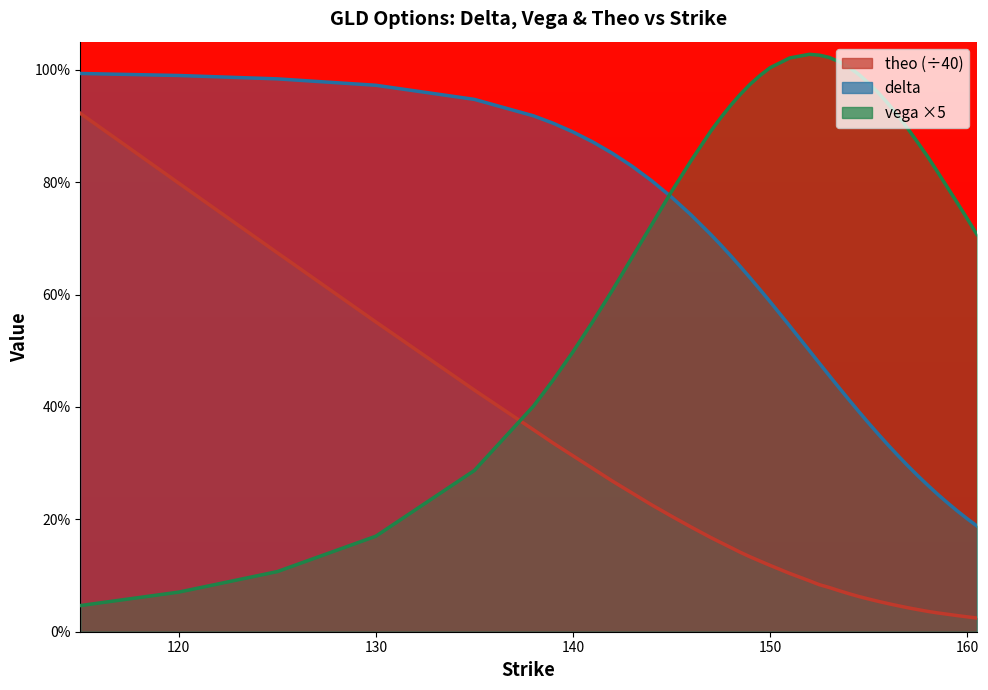

True or false: delta and theo cross at least once.

False